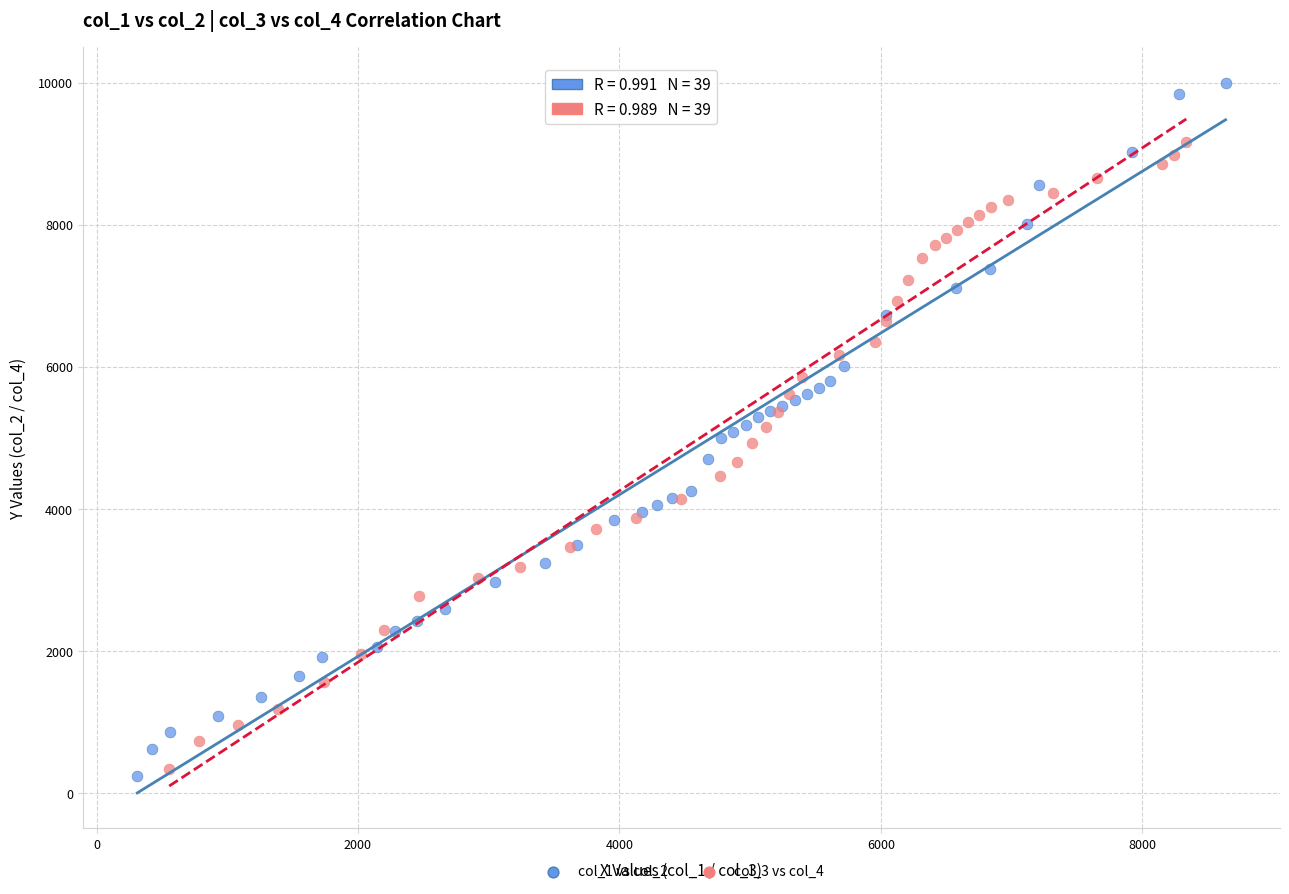

Which series has the widest spread of Y values?

col_1 vs col_2